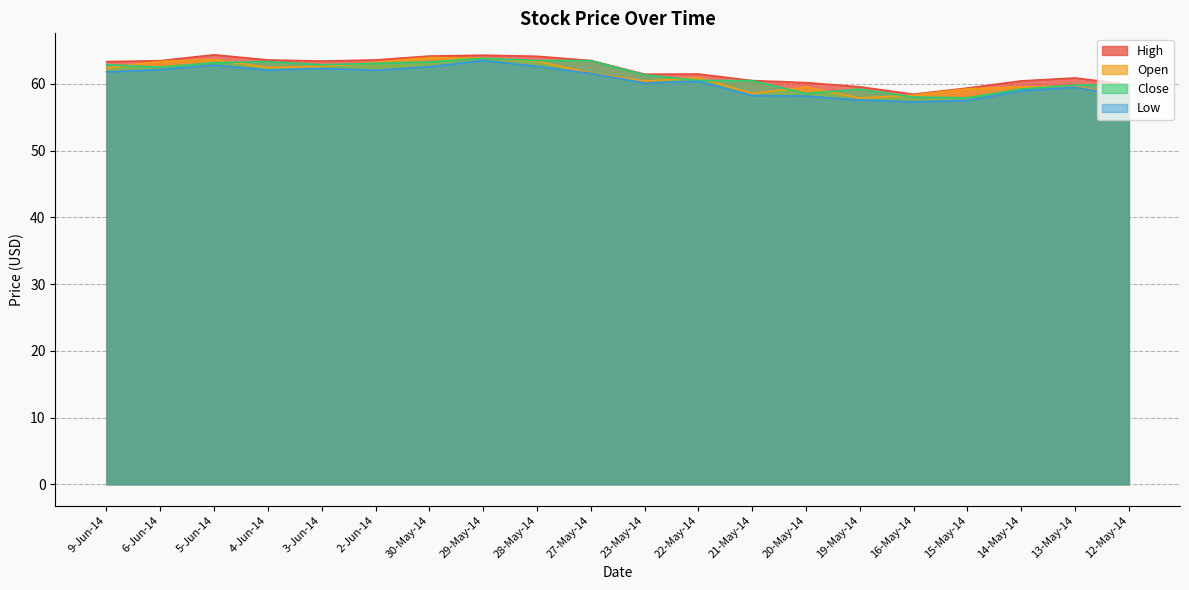

True or false: Open has a value of 59.7 at 13-May-14.

True